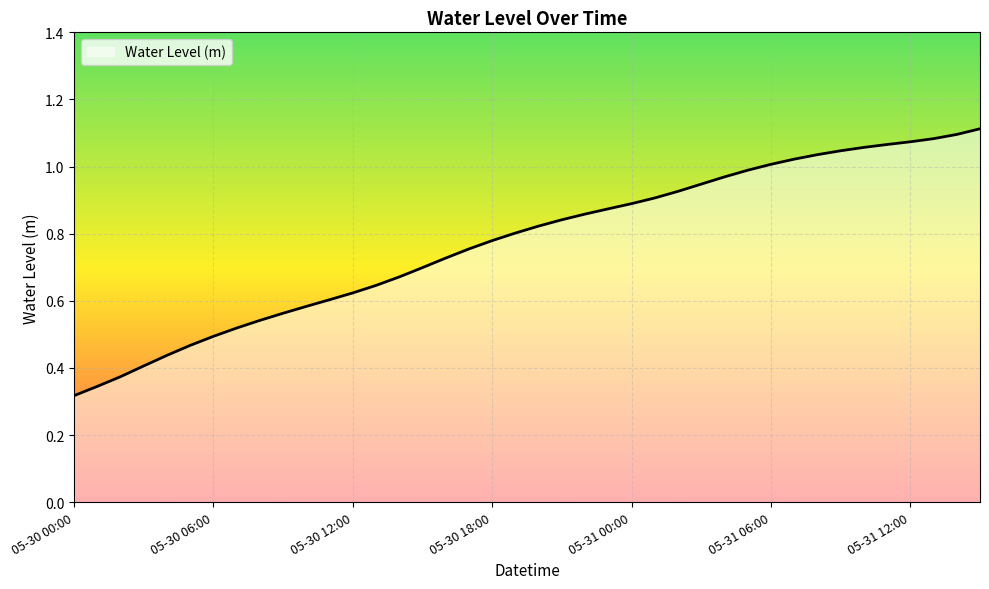

Does the chart have visible grid lines?

Yes